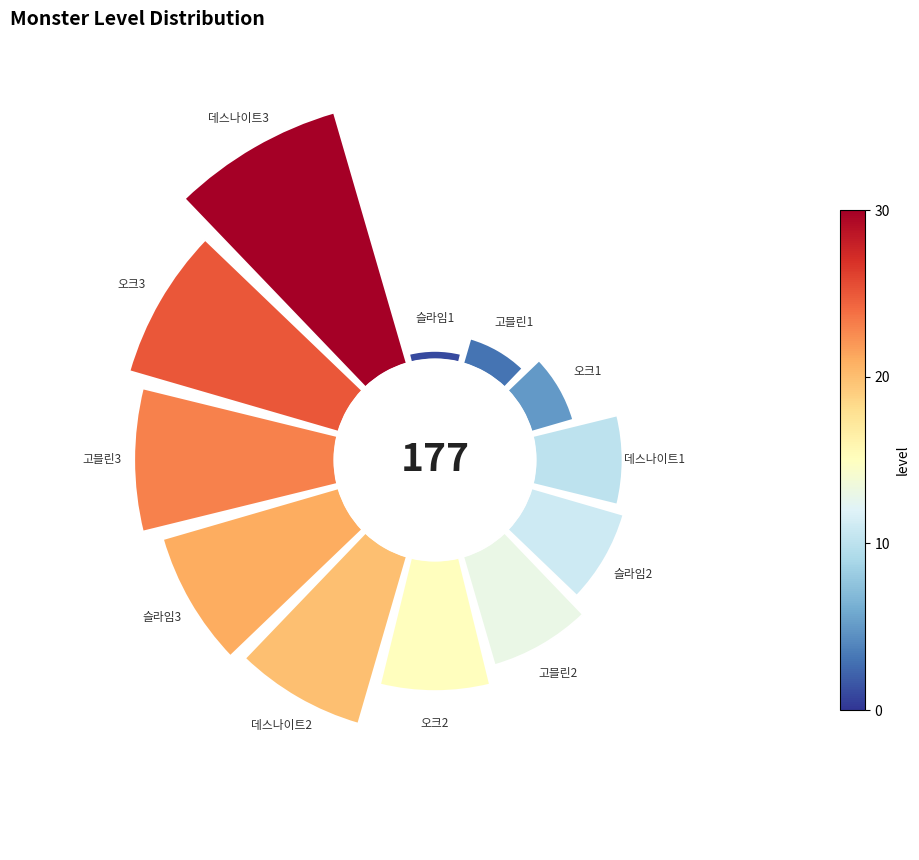

Combined, what portion of the pie is 슬라임1 and 슬라임3?

12.4%